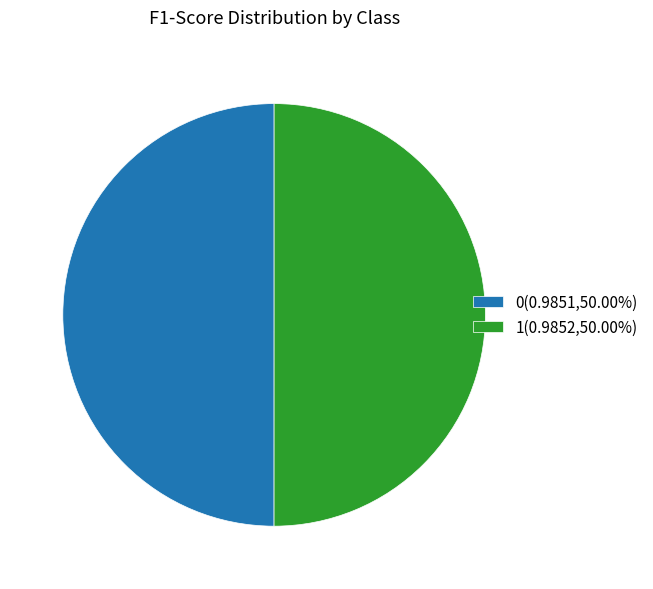

Combined, do 0(0.9851,50.00%) and 1(0.9852,50.00%) account for over 50%?

Yes